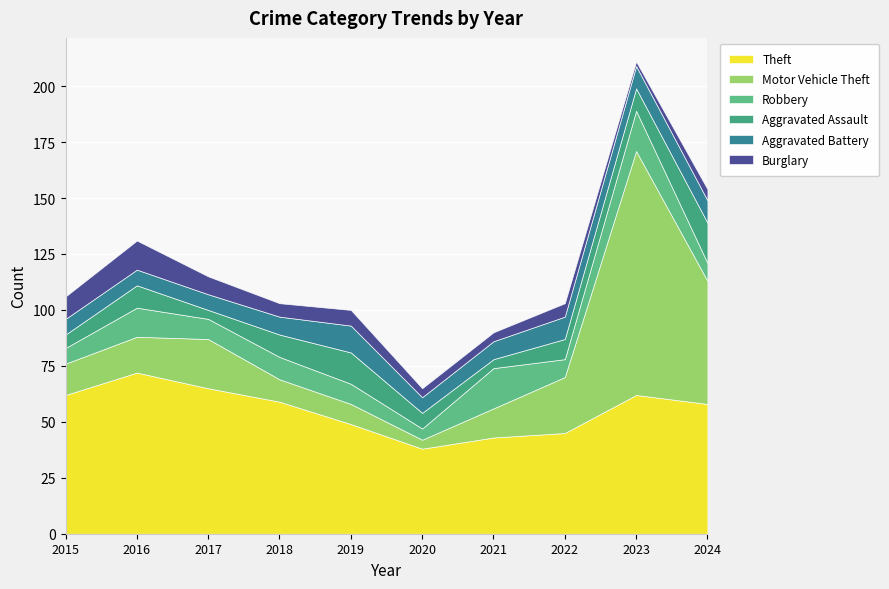

What are all the series names shown in the legend?

Theft, Motor Vehicle Theft, Robbery, Aggravated Assault, Aggravated Battery, Burglary